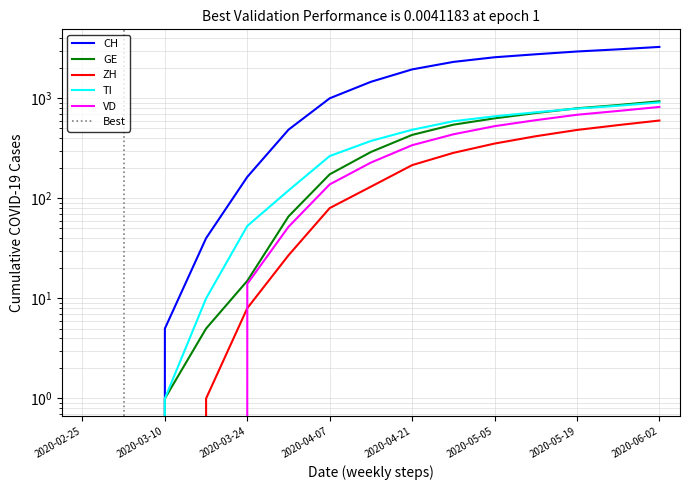

What is the label of the 3rd point from the right?

2020-05-19